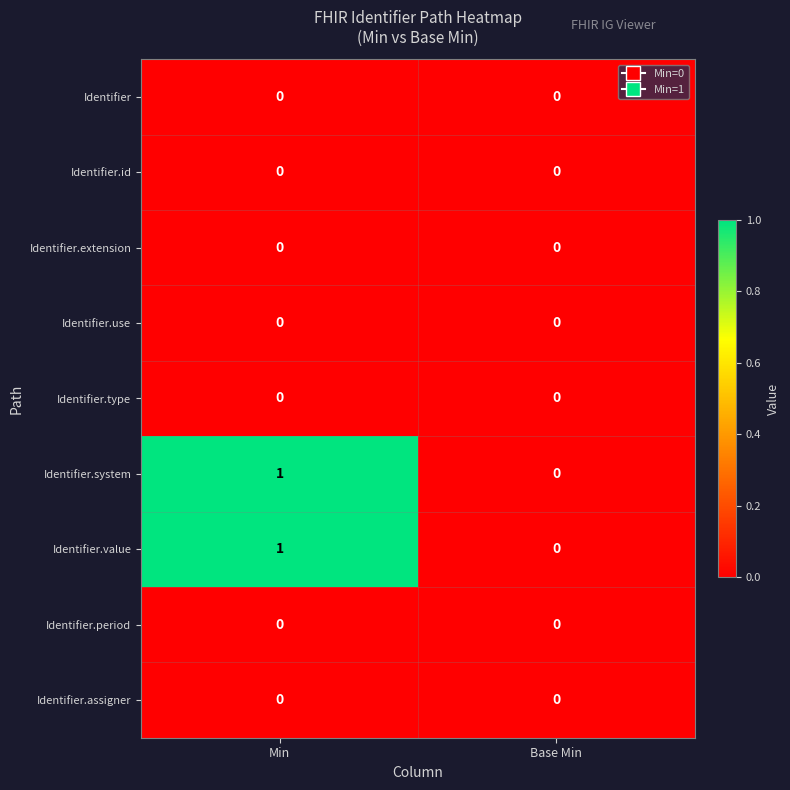

Which label corresponds to the largest value in the chart?

Min